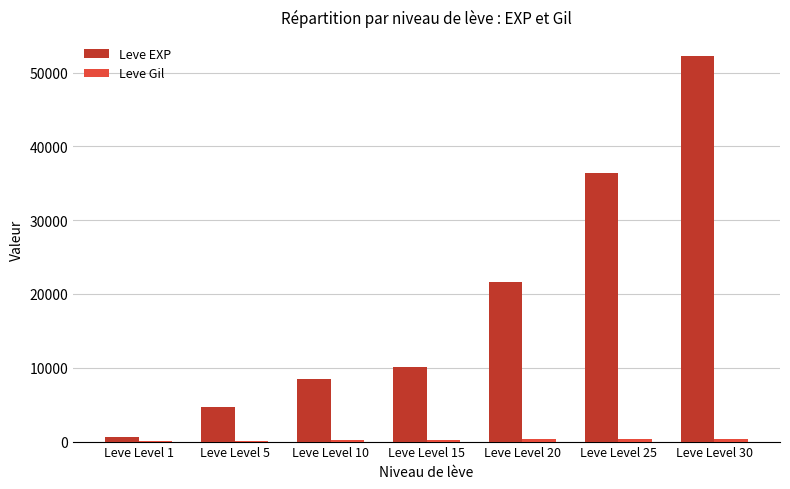

What is the total value across all series at Leve Level 20?

21895